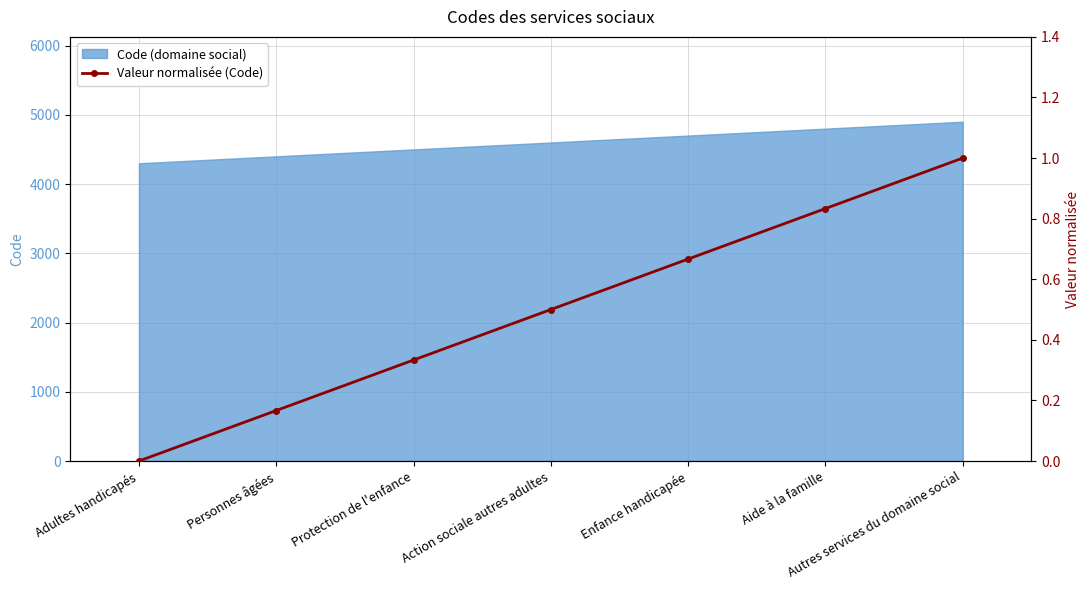

List the labels in order of value, largest first.

Autres services du domaine social, Aide à la famille, Enfance handicapée, Action sociale autres adultes, Protection de l'enfance, Personnes âgées, Adultes handicapés